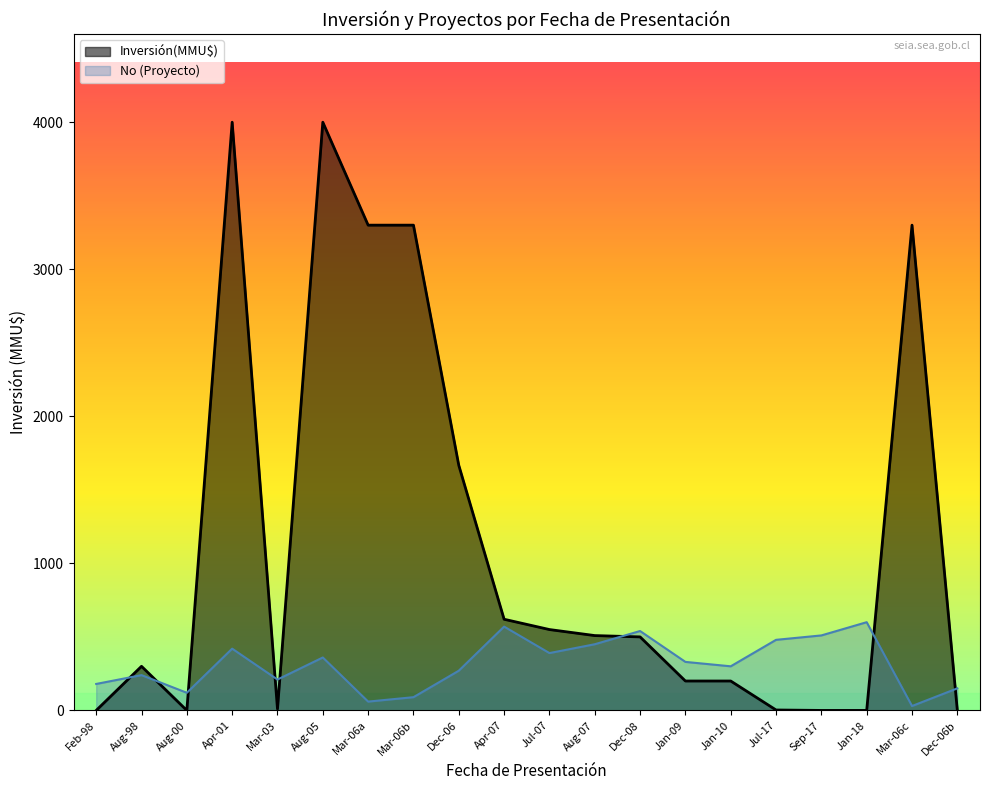

Where is Inversión(MMU$) nearest to the value 2000?

Dec-06